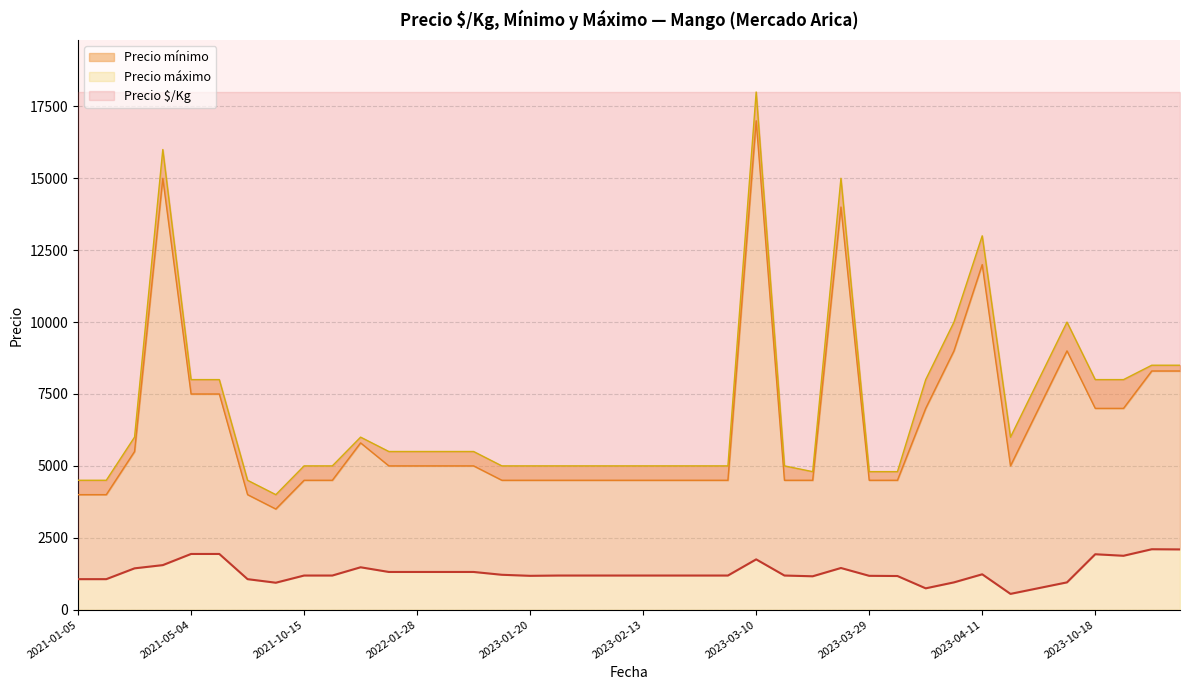

What is the minimum value for Precio $/Kg?

550